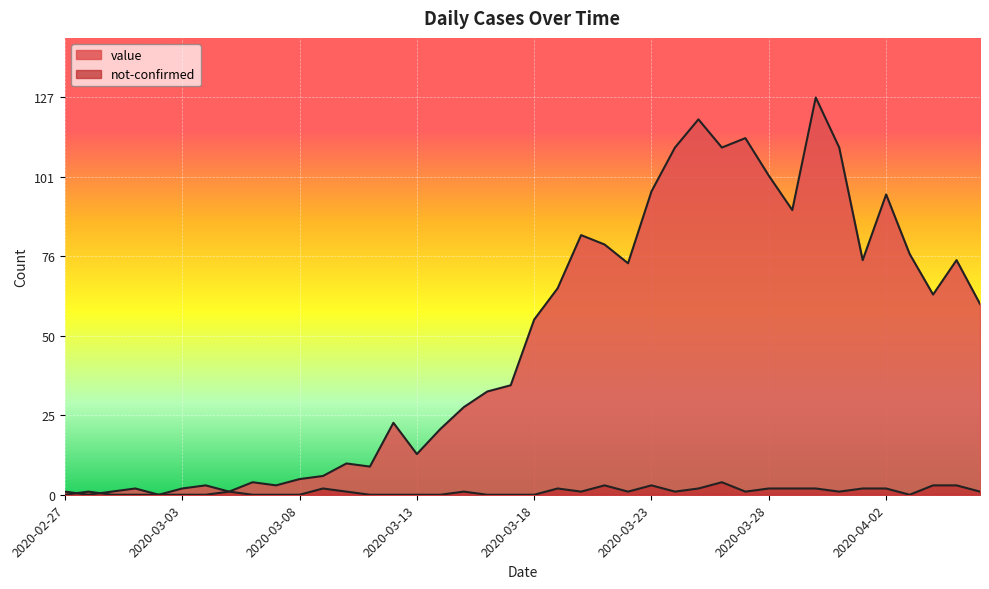

What is the label of the 28th point from the left?

2020-03-25